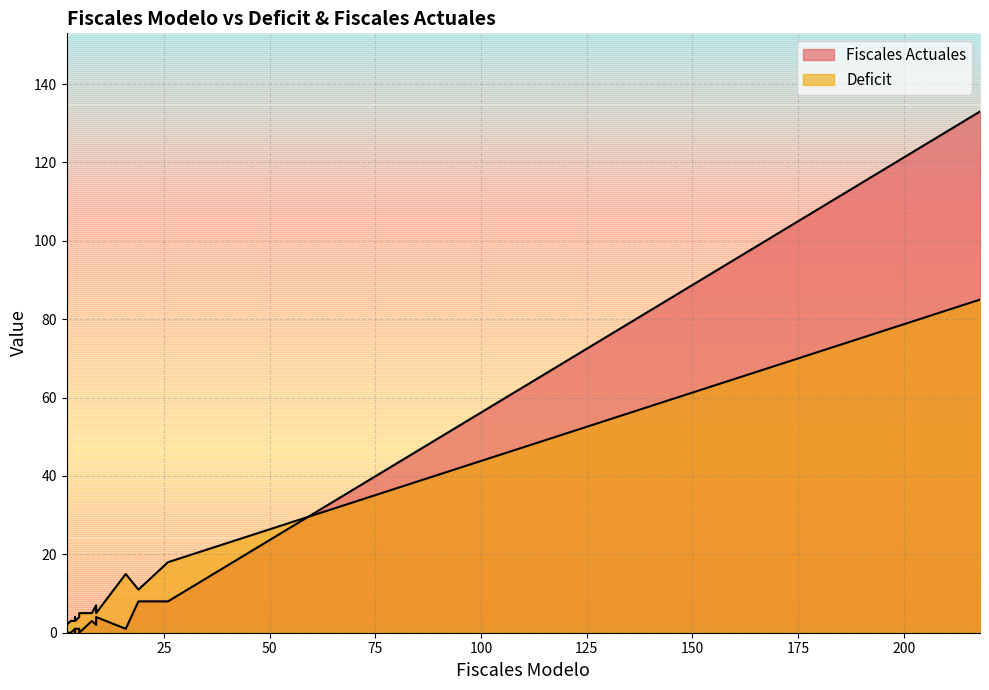

What is the value of the Fiscales Actuales point at the 14th from the left?

1